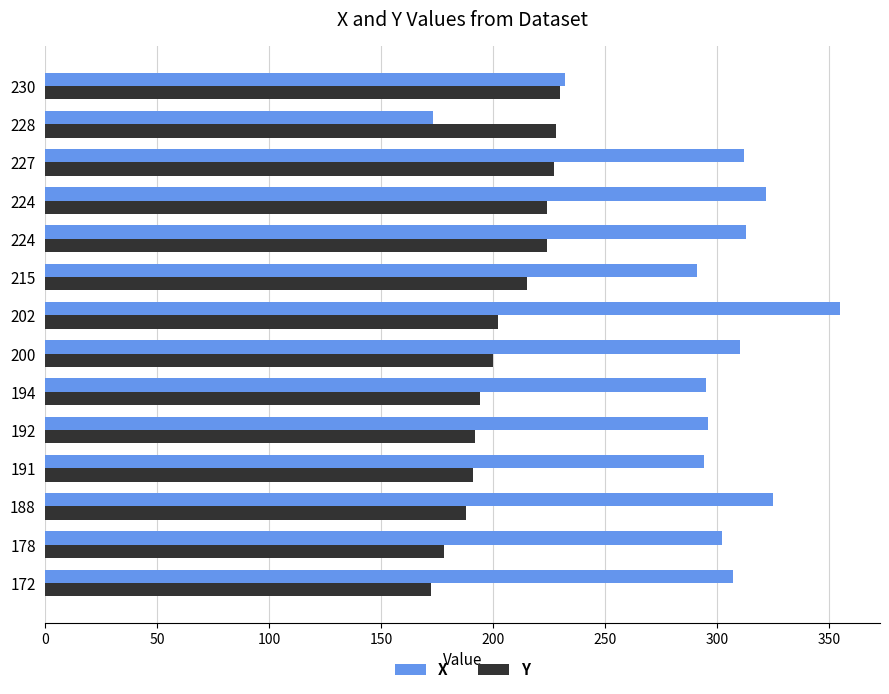

What is the difference between the maximum and second lowest values in the Y series?

52